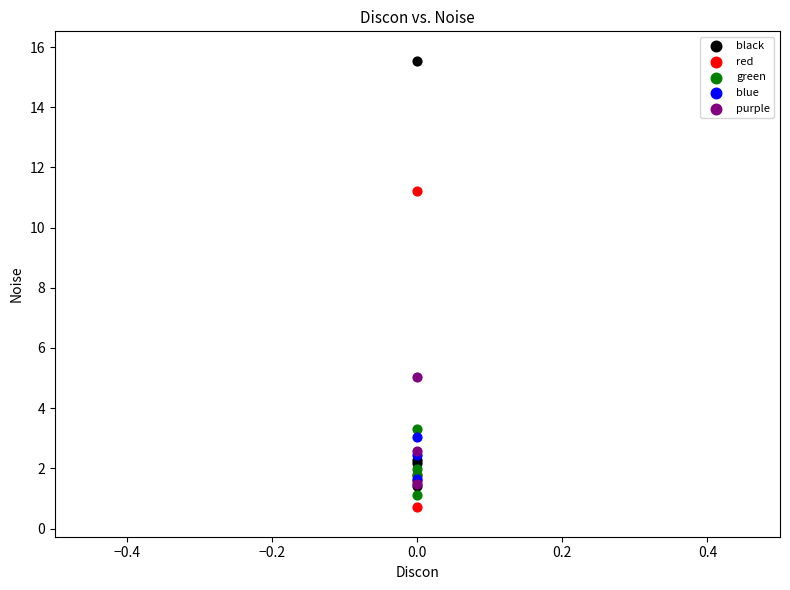

Which series has the widest spread of Y values?

black